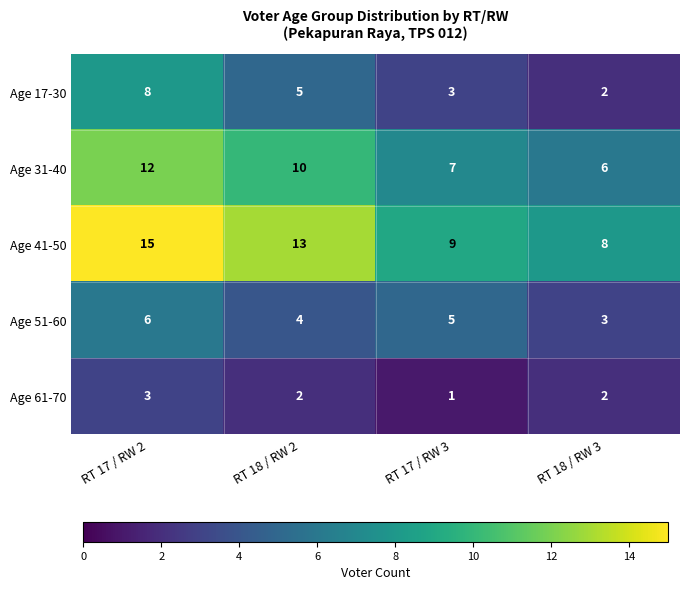

At which category is the sum across all series the highest?

RT 17 / RW 2